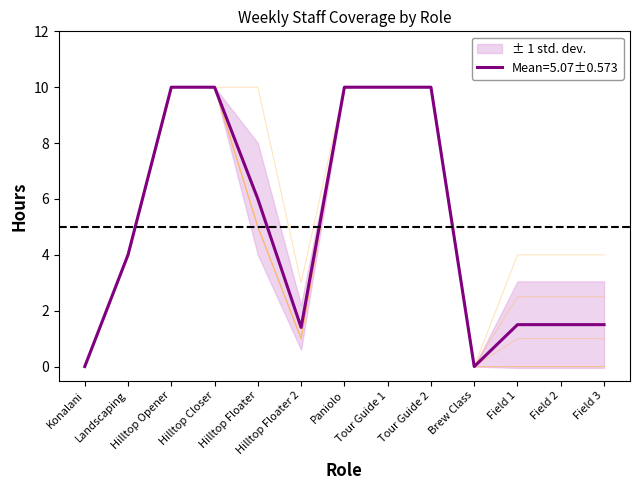

Is it true that Mean=5.07±0.573 equals 3.4 at Hilltop Opener?

False